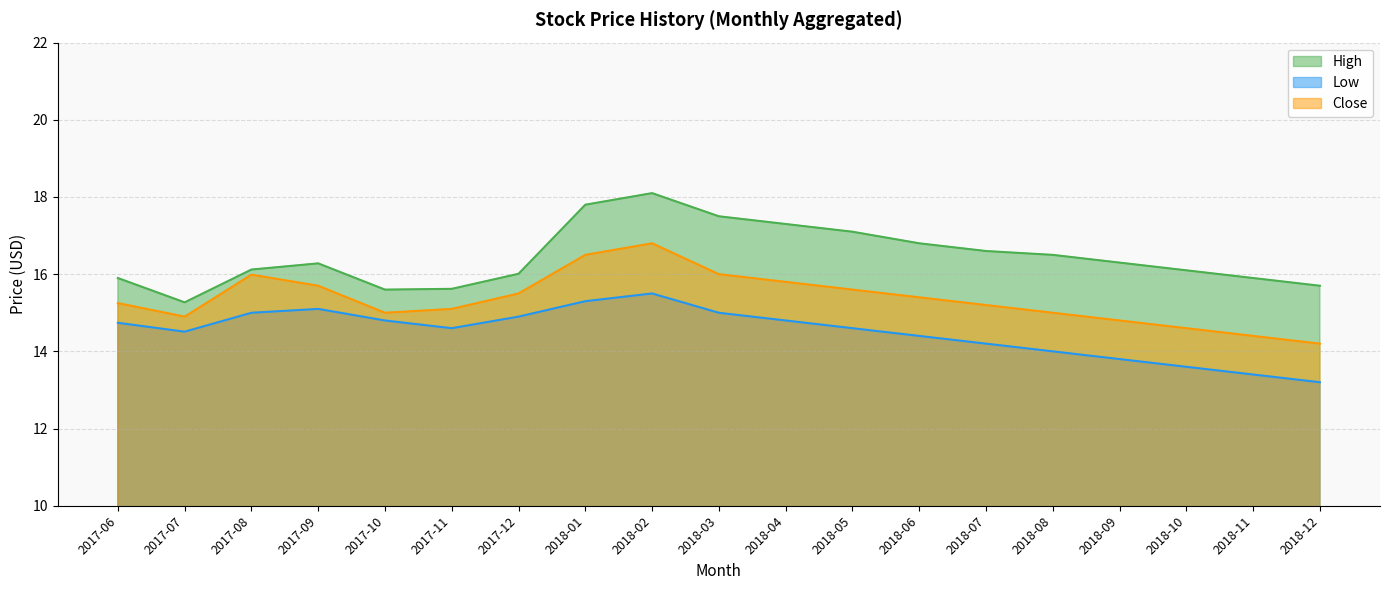

Reading left to right, transcribe all the data shown in this chart.

High: 15.9	15.3	16.1	16.3	15.6	15.6	16.0	17.8	18.1	17.5	17.3	17.1	16.8	16.6	16.5	16.3	16.1	15.9	15.7
Low: 14.7	14.5	15.0	15.1	14.8	14.6	14.9	15.3	15.5	15.0	14.8	14.6	14.4	14.2	14.0	13.8	13.6	13.4	13.2
Close: 15.2	14.9	16.0	15.7	15.0	15.1	15.5	16.5	16.8	16.0	15.8	15.6	15.4	15.2	15.0	14.8	14.6	14.4	14.2